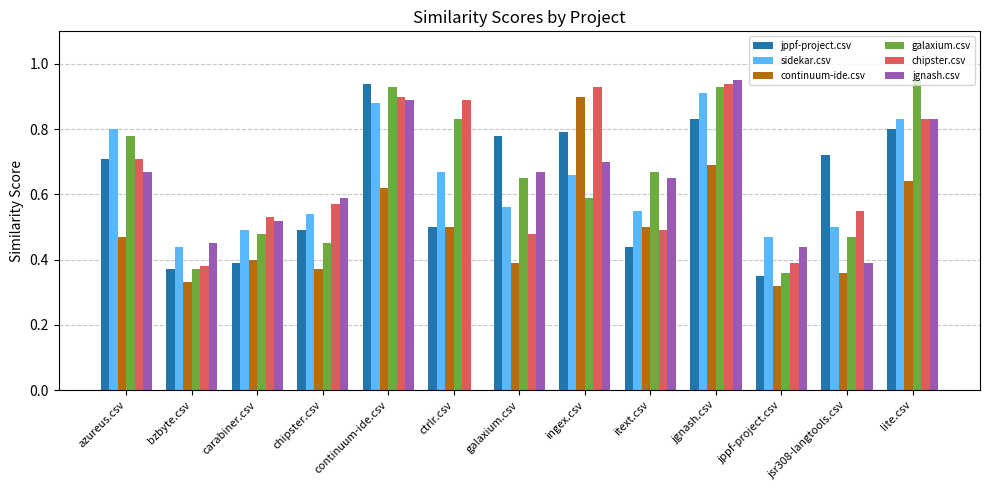

What is the total value across all series at ingex.csv?

4.6